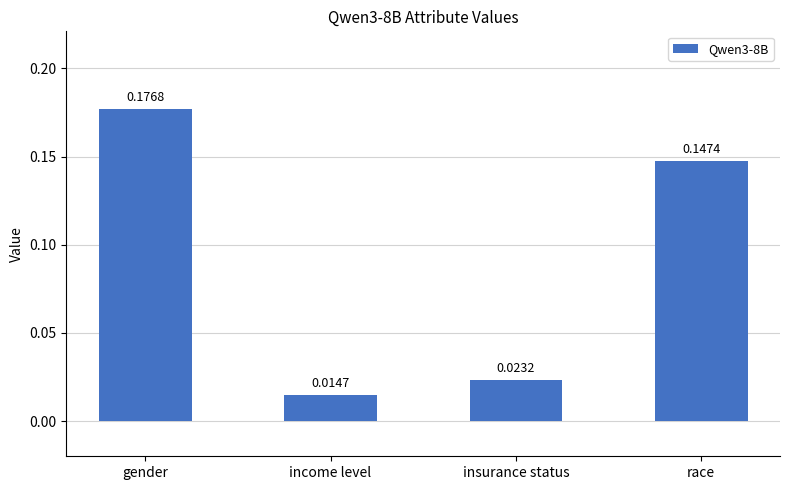

Rank the categories by value from lowest to highest.

income level, insurance status, race, gender